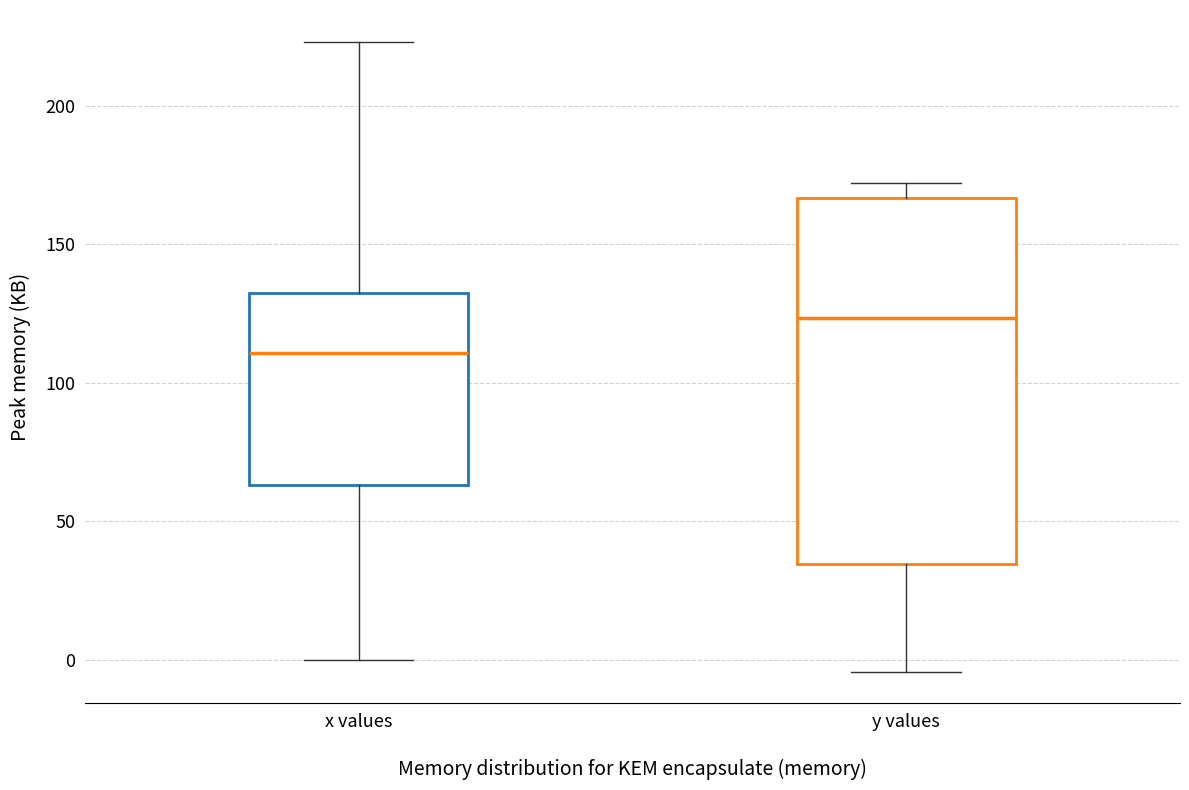

Reading left to right, read every box against the y-axis: the position of its median line, the range the box covers, and the ends of its whiskers. The values are not printed on the chart, so give them approximately, as read against the axis.

x values: median 110, box 65 to 130, whiskers 0 to 225
y values: median 125, box 35 to 165, whiskers -5 to 170